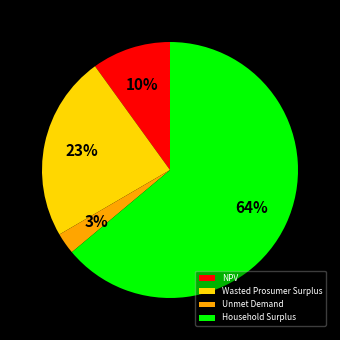

Which has a higher value, NPV or Wasted Prosumer Surplus?

Wasted Prosumer Surplus